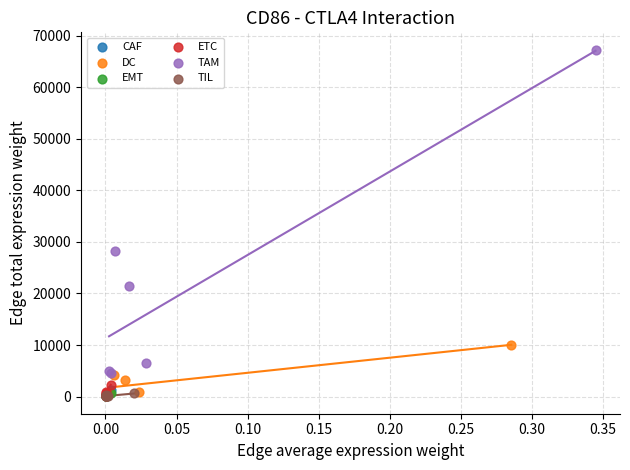

Which series reaches the maximum Y coordinate?

TAM